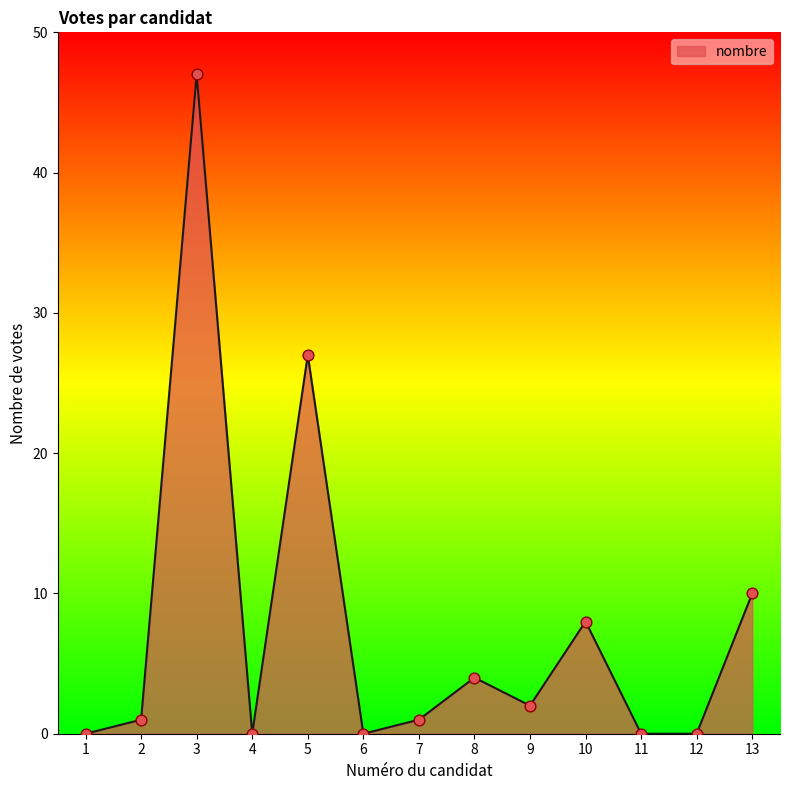

Which has a higher value, 4 or 13?

13